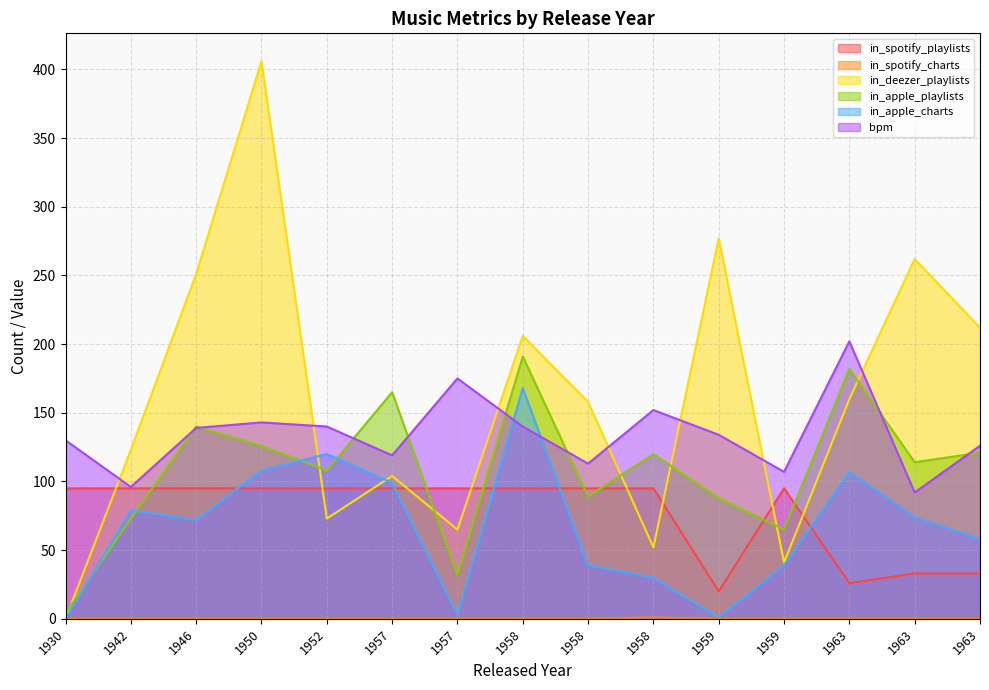

What is the difference between the bpm values at 1963 and 1952?

48